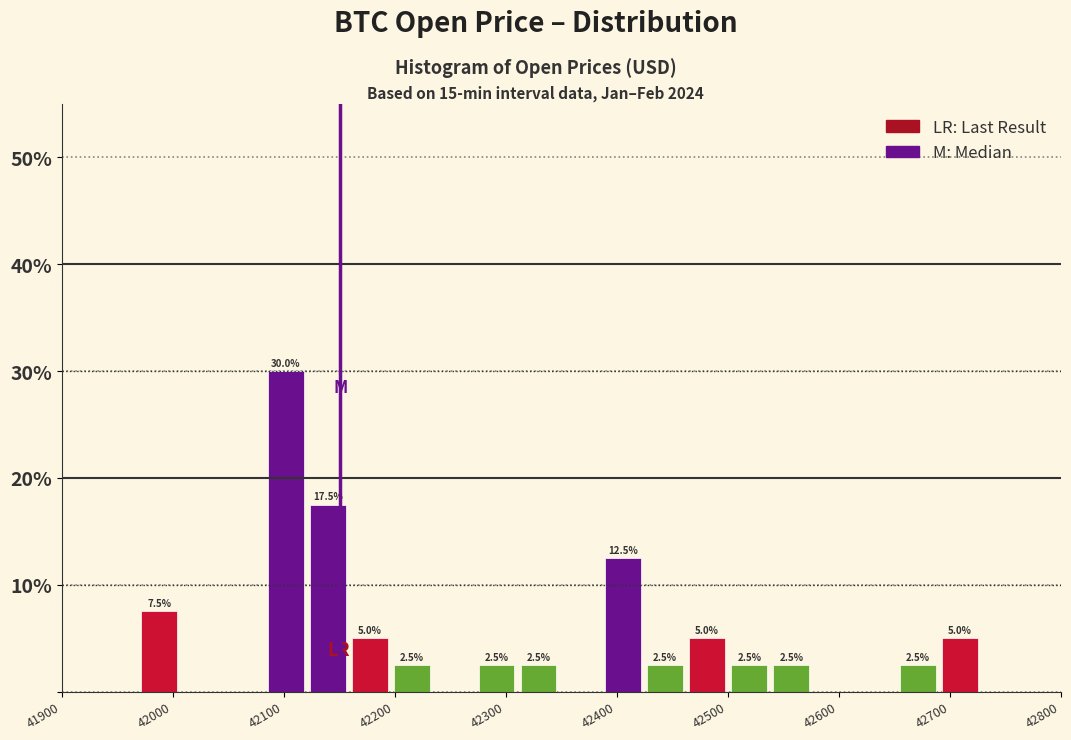

Around what value on the x-axis is the tallest bar? Give the approximate position of its centre, as read against the axis.

42100